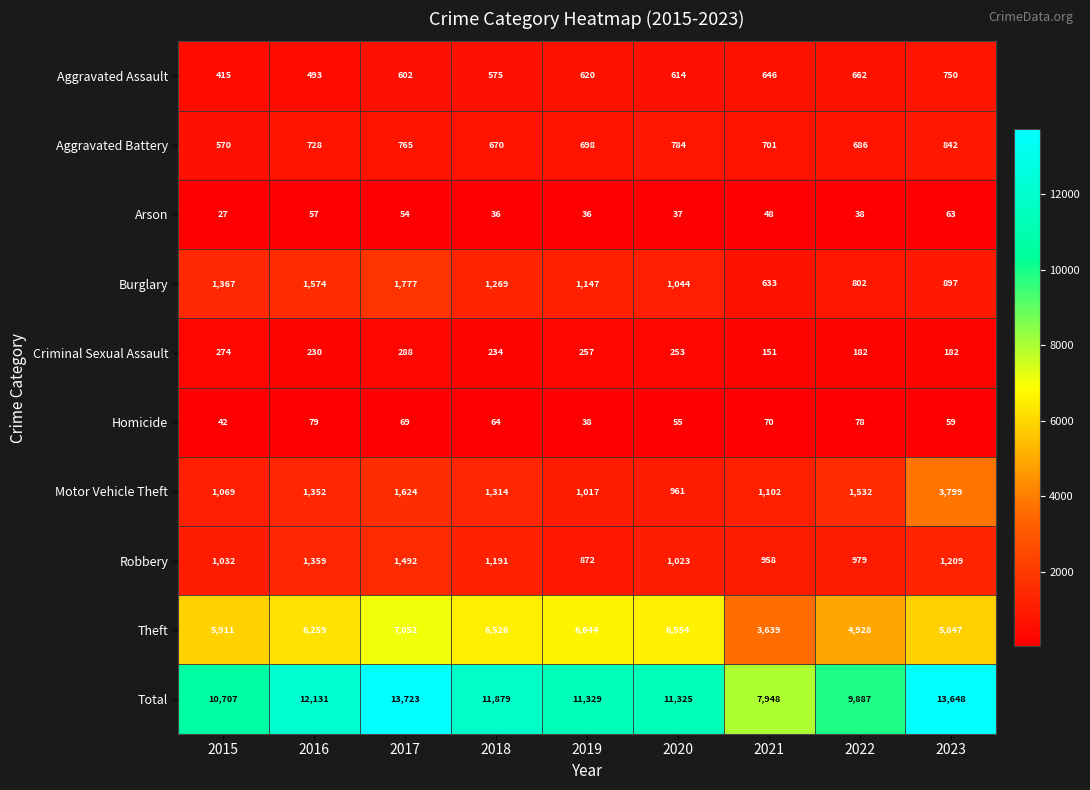

What is the total value across all series at 2021?

15896